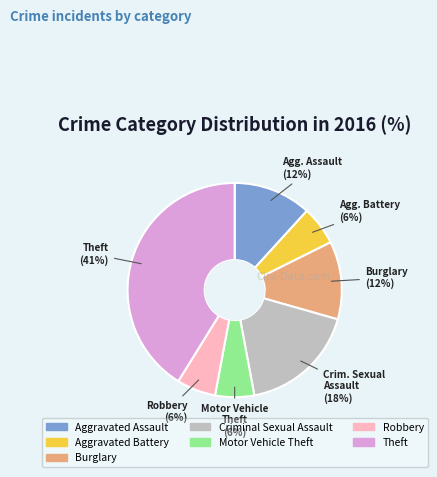

Combined, do Robbery and Burglary account for over 50%?

No